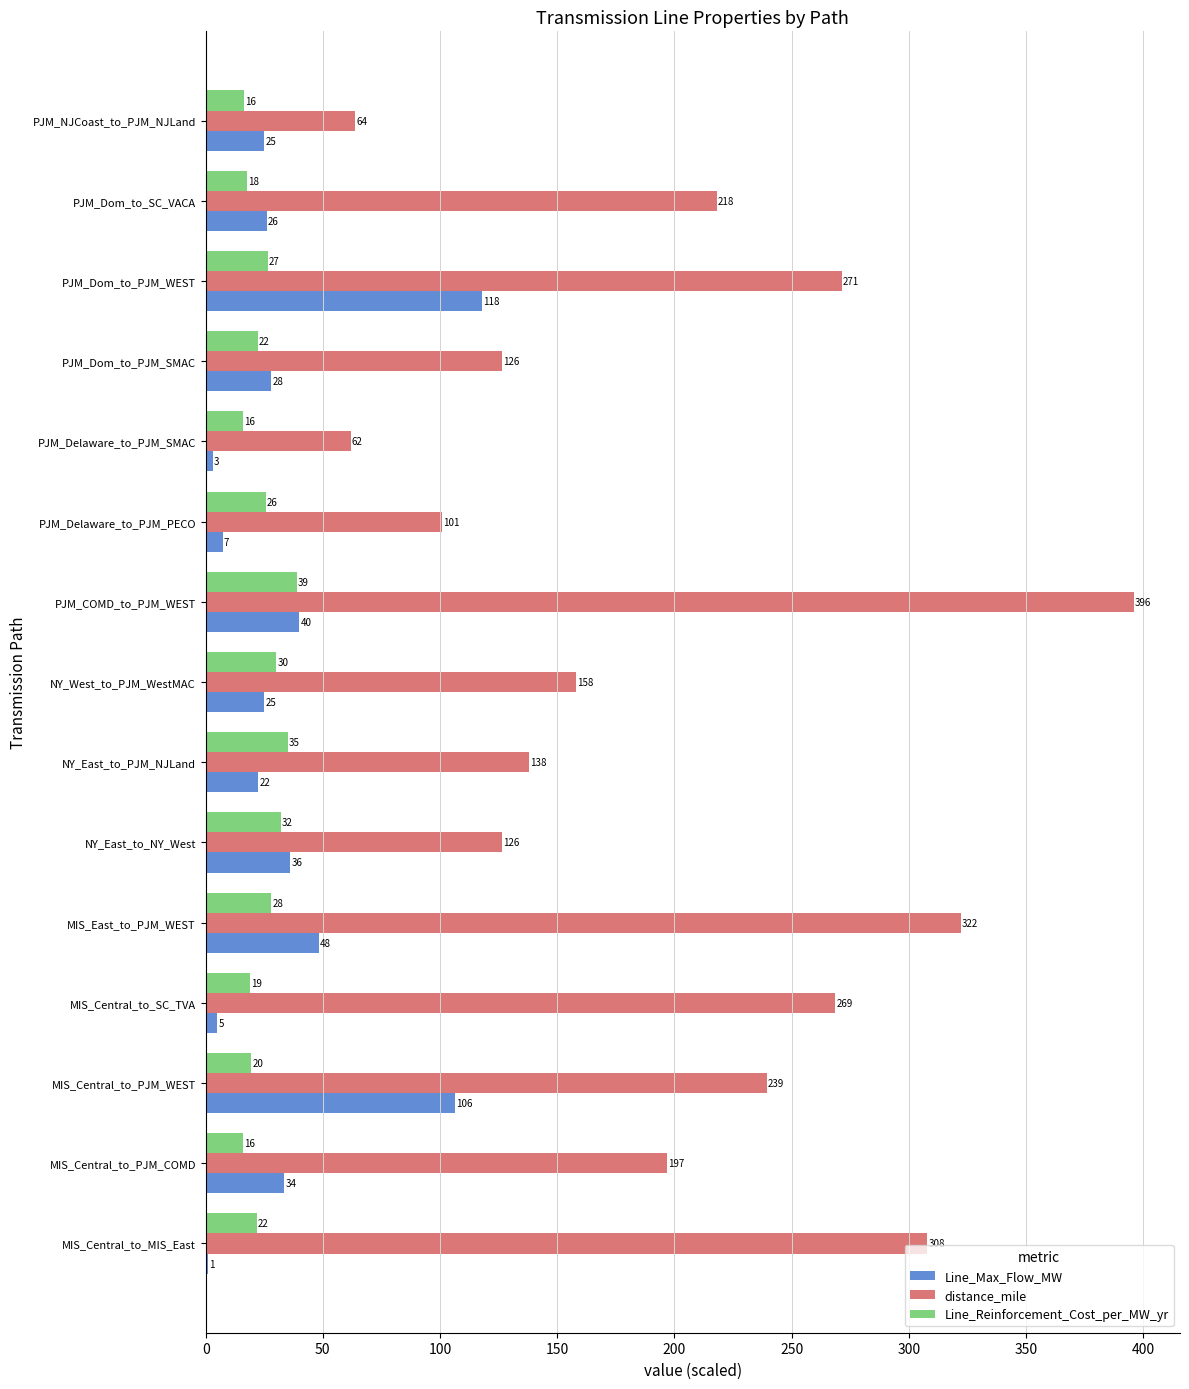

What is the maximum value shown in the chart?

395.9